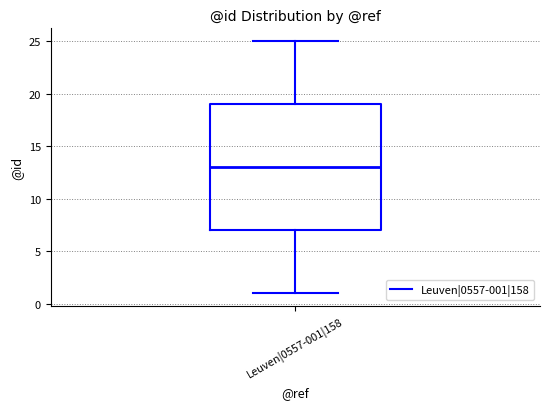

Transcribe this box plot: give where the median line is, the range the box spans, and where the two whiskers end, as read against the y-axis. The values are not printed on the chart, so give them approximately, as read against the axis.

median 13, box 7 to 19, whiskers 1 to 25